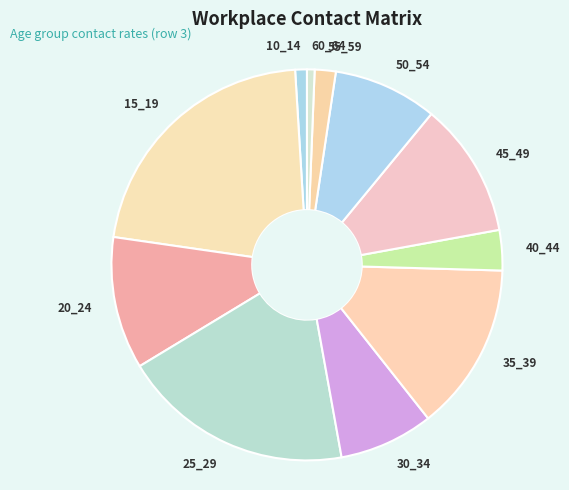

The 60_64 slice represents 1% of the pie. True or false?

True